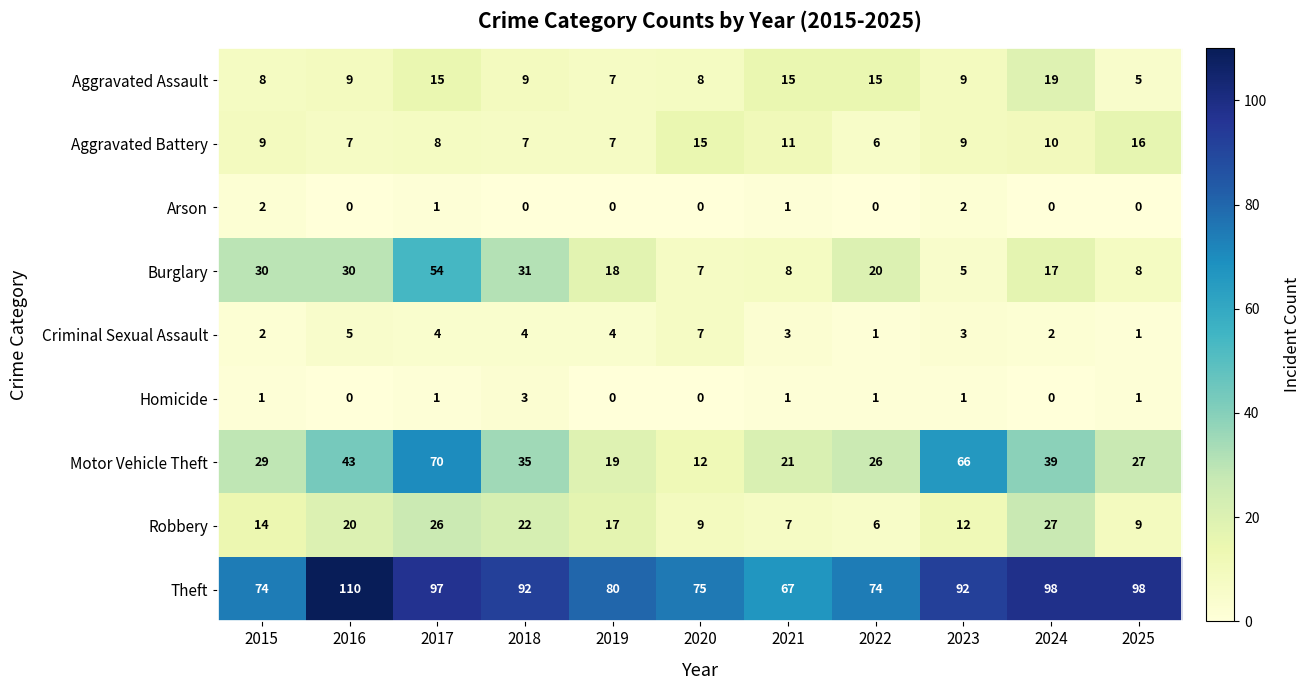

How many Arson values are between 0 and 1?

9